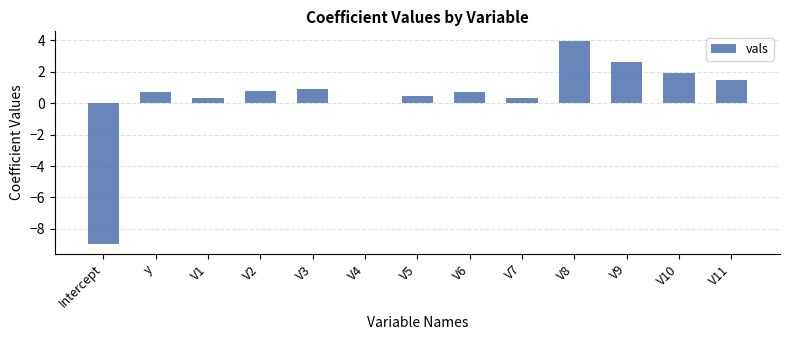

Between V10 and V4, which is larger?

V10